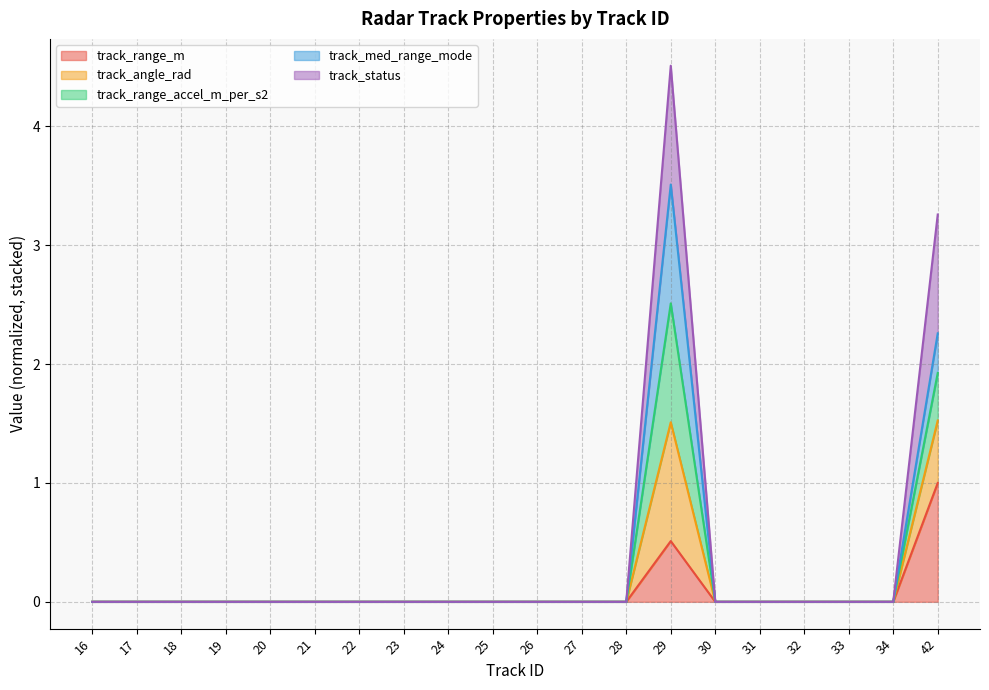

True or false: track_range_m has a value of 0.4 at 31.

False